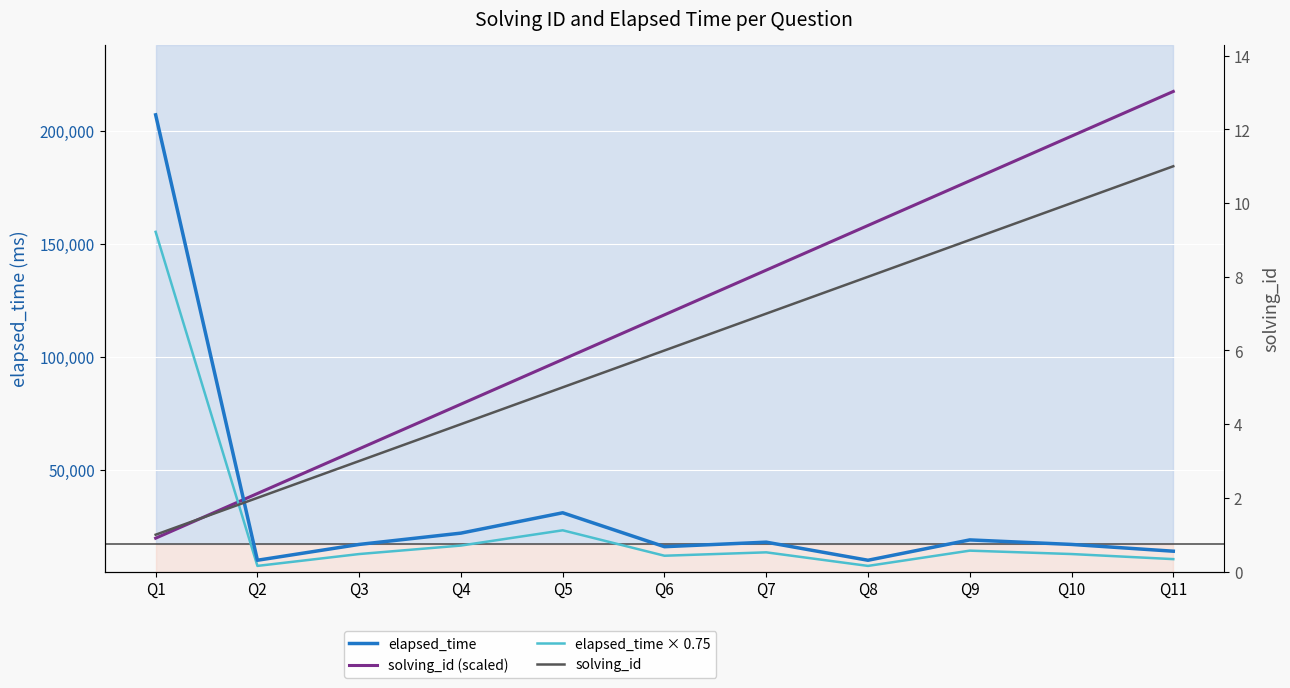

The value of elapsed_time × 0.75 at Q8 is 2212.4. True or false?

False